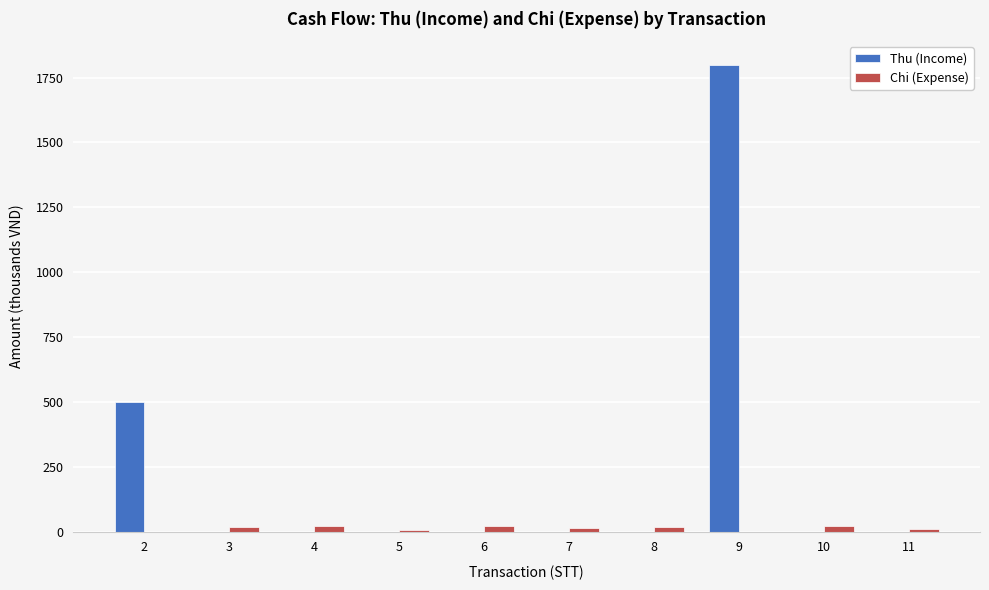

How many distinct data groups are displayed?

2